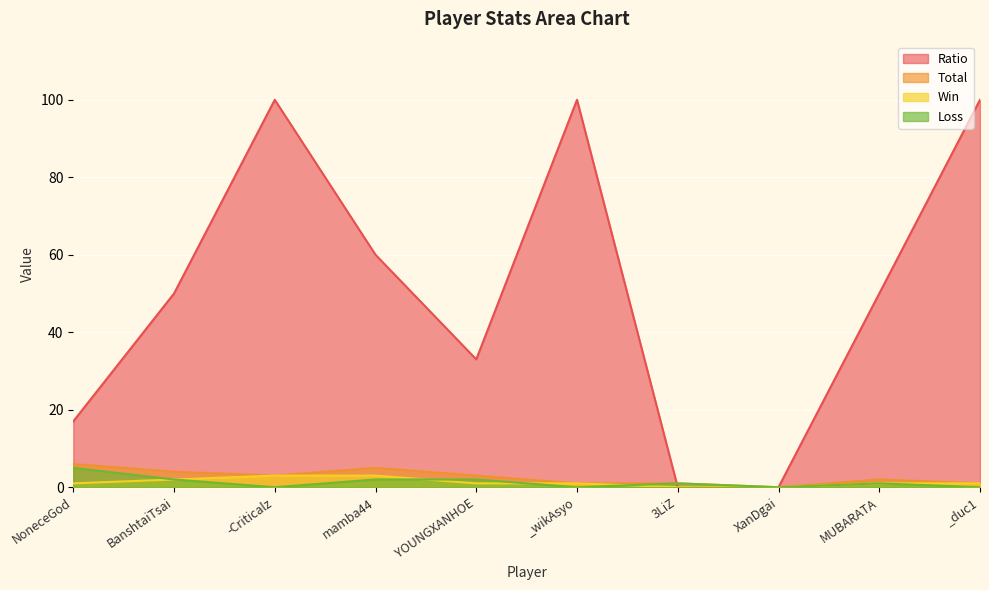

Between NoneceGod and YOUNGXANHOE, which series saw the biggest shift?

Ratio